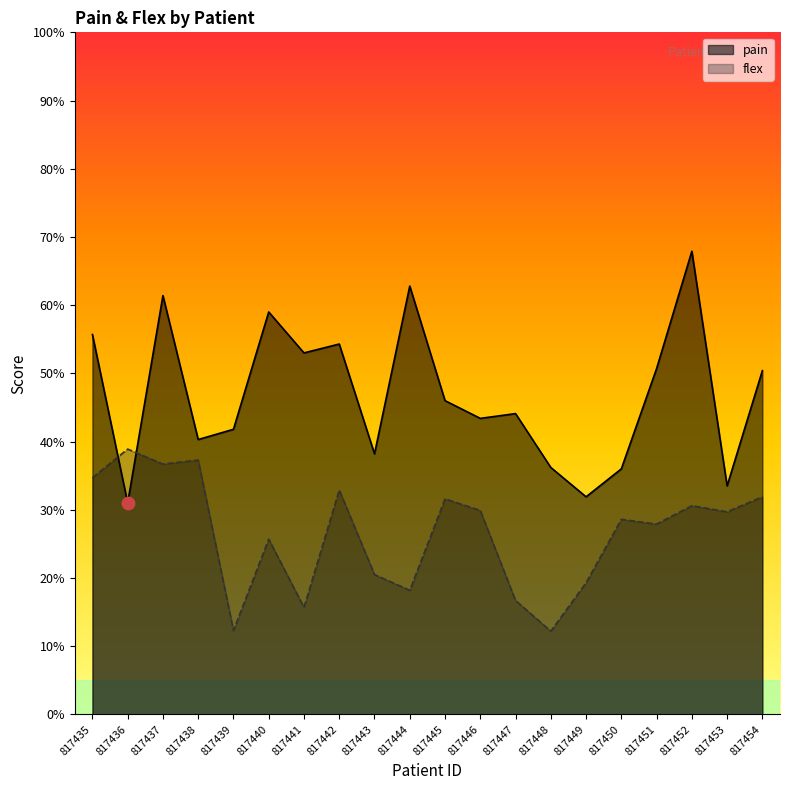

Is the value of pain at 817435 greater than the value of flex at 817443?

Yes